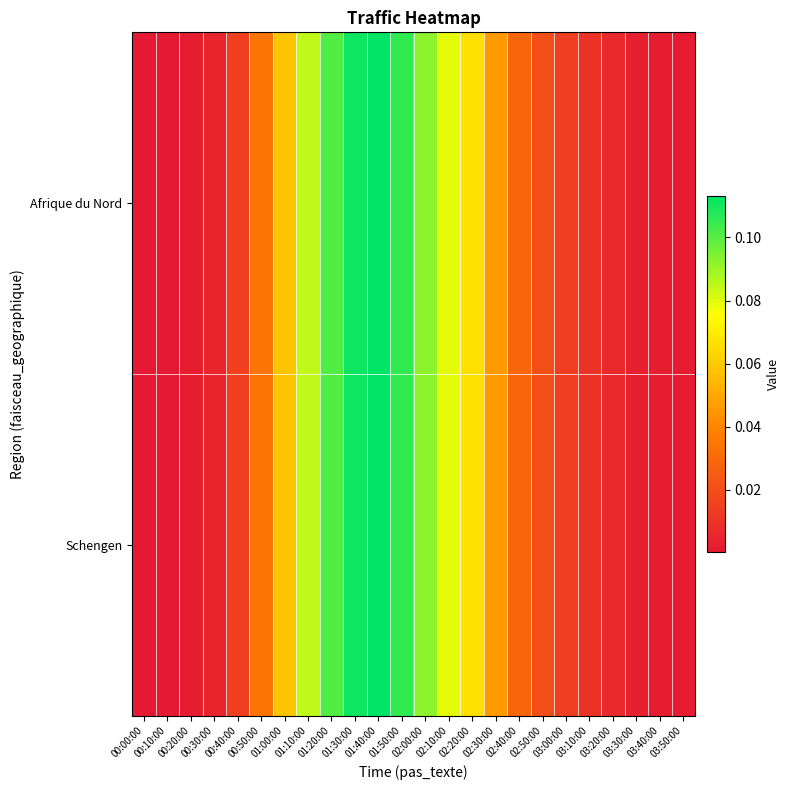

At which category is the sum across all series the highest?

01:40:00